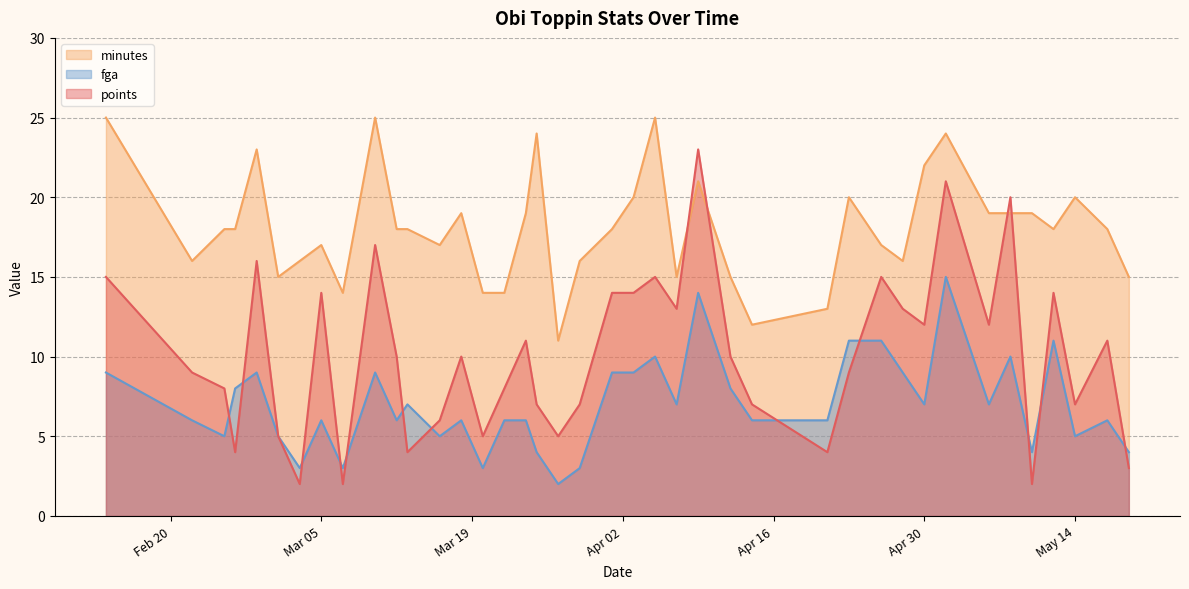

What is the difference between the highest and lowest values at 39?

16